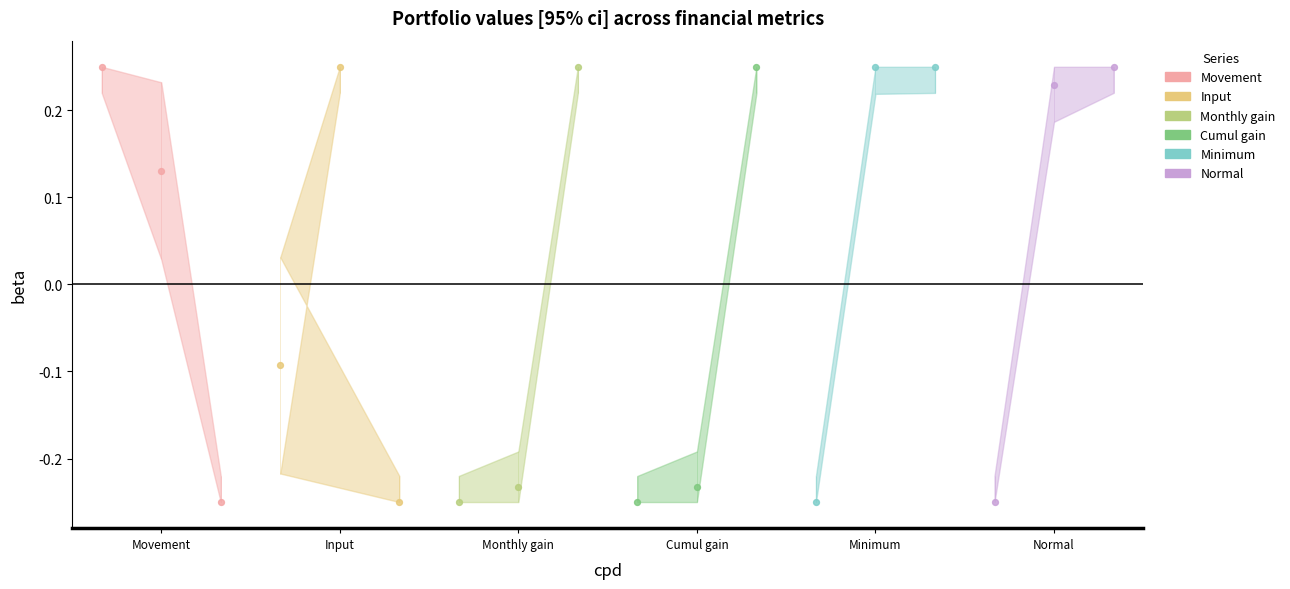

Which series has the largest total across all categories?

Minimum